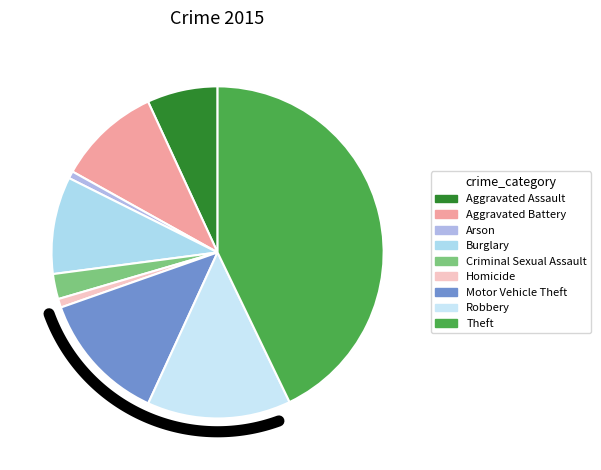

What percentage is the Aggravated Assault slice, to the nearest percent?

7%